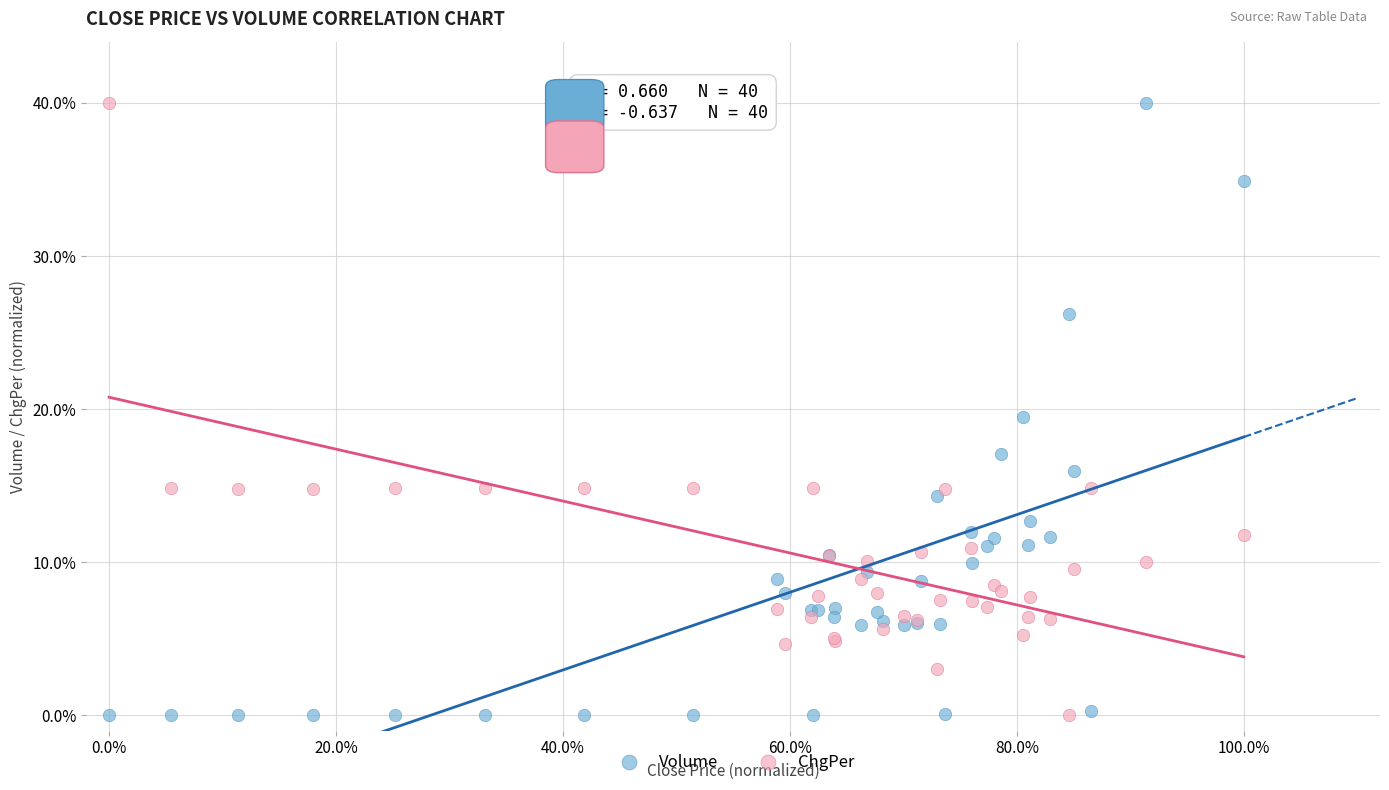

Across all series, what Y value is closest to 20?

19.5